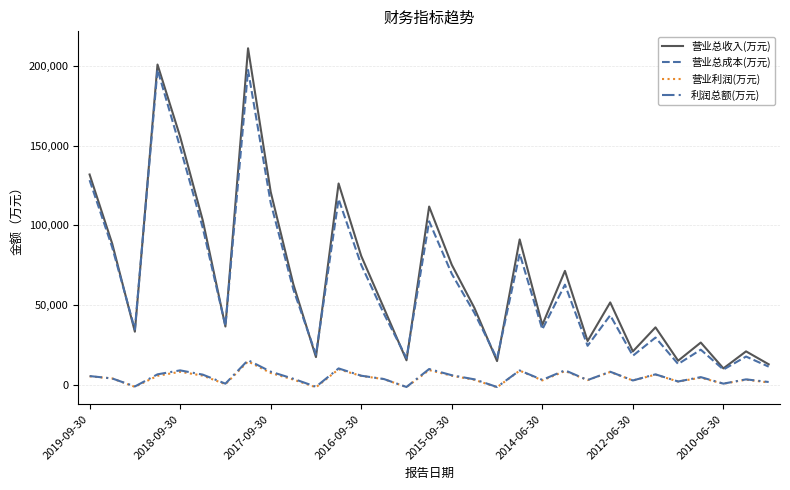

Is this an area chart (filled region under the line)?

No